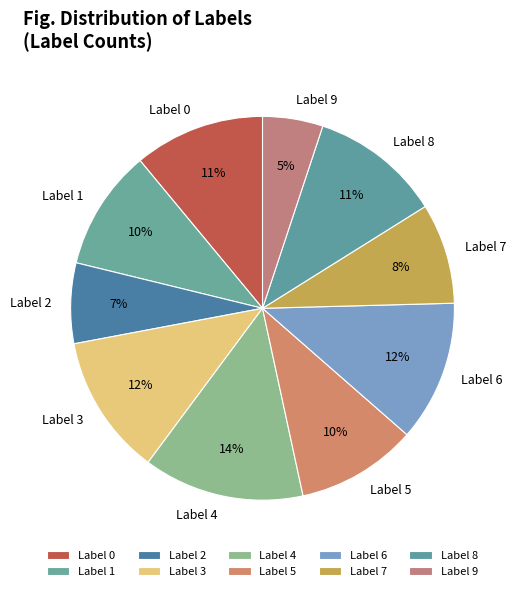

Is there a majority slice in this chart?

No